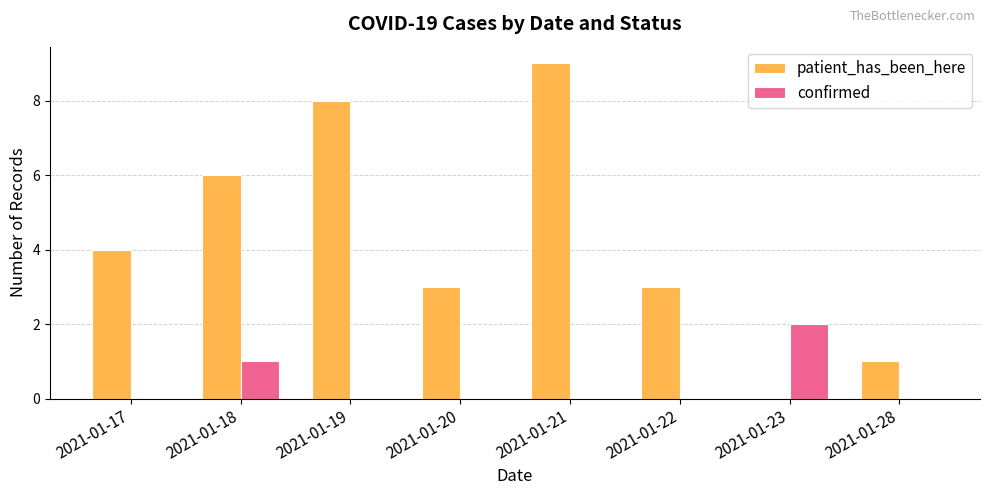

Are the bars horizontal?

No